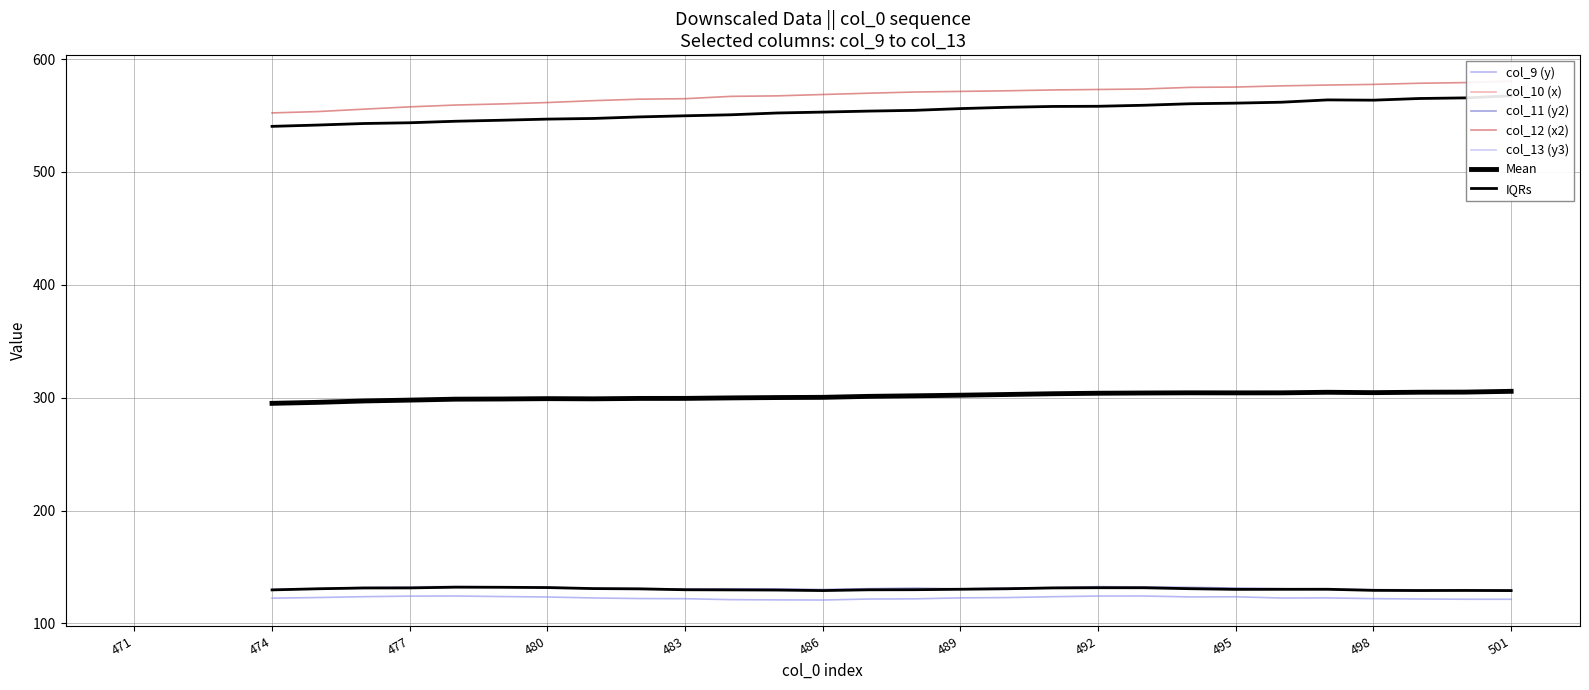

True or false: col_12 and col_13 intersect in this chart.

False